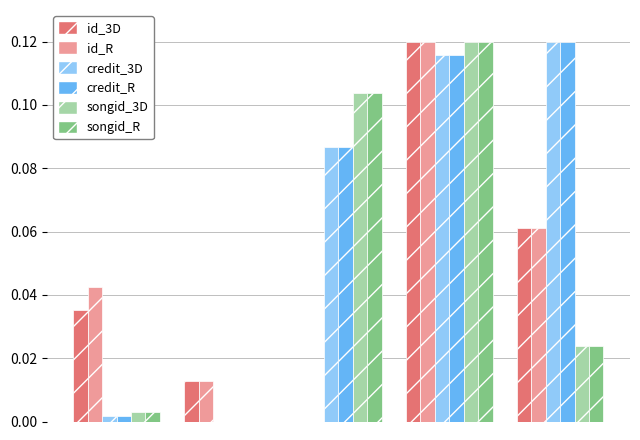

How many data points in songid_3D are above 0?

4